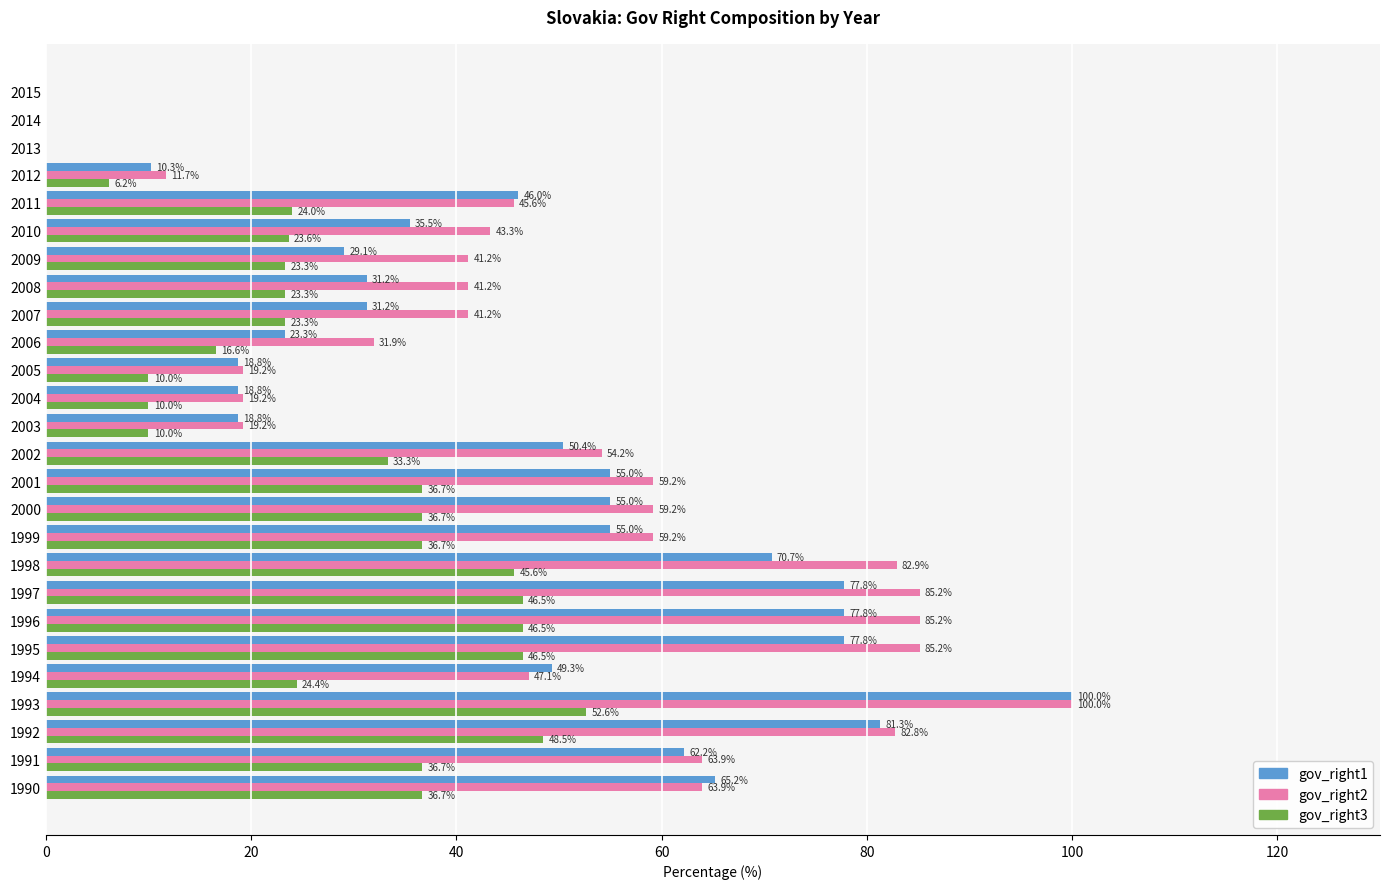

Which category has the highest value across all series?

1993